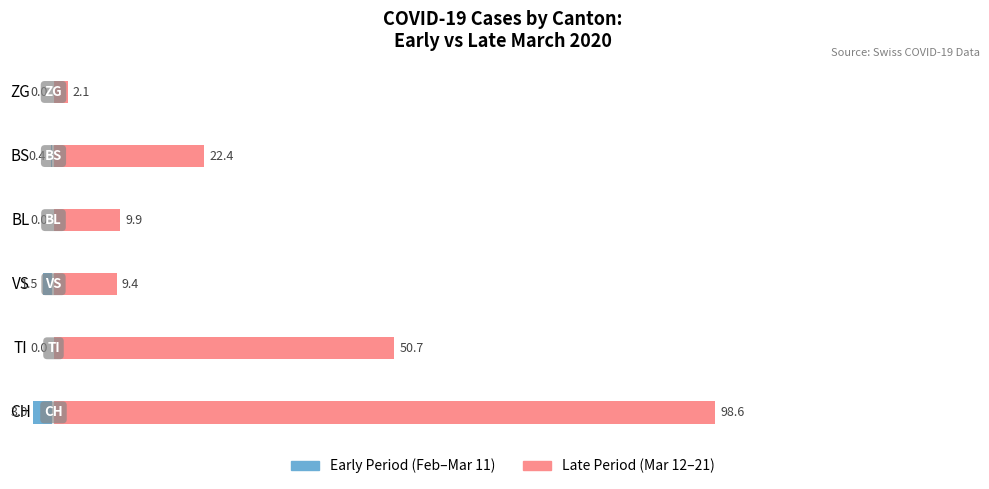

Between CH and ZG, which is larger?

ZG